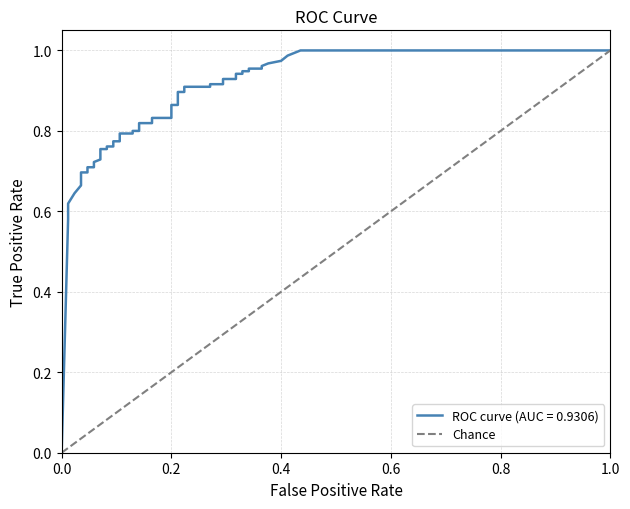

Is it true that Chance equals 0.6 at 0.6?

True